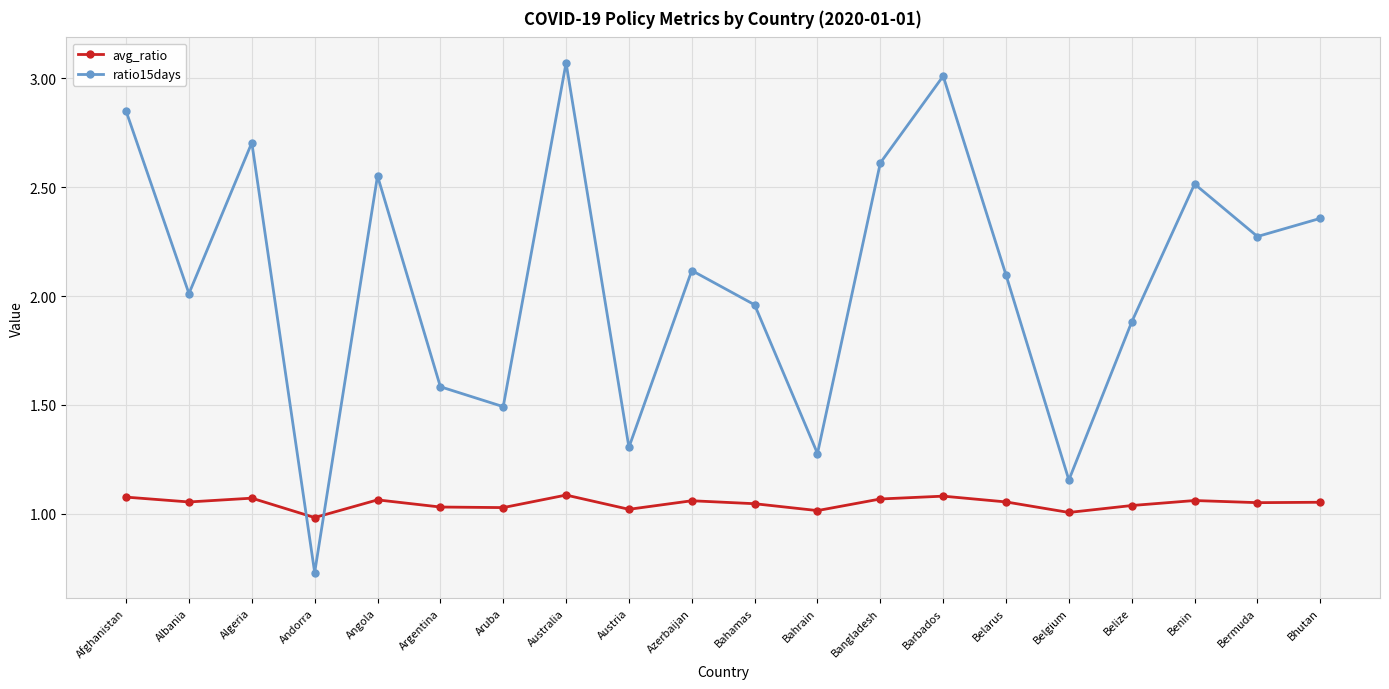

At how many categories does at least one series exceed 1?

19